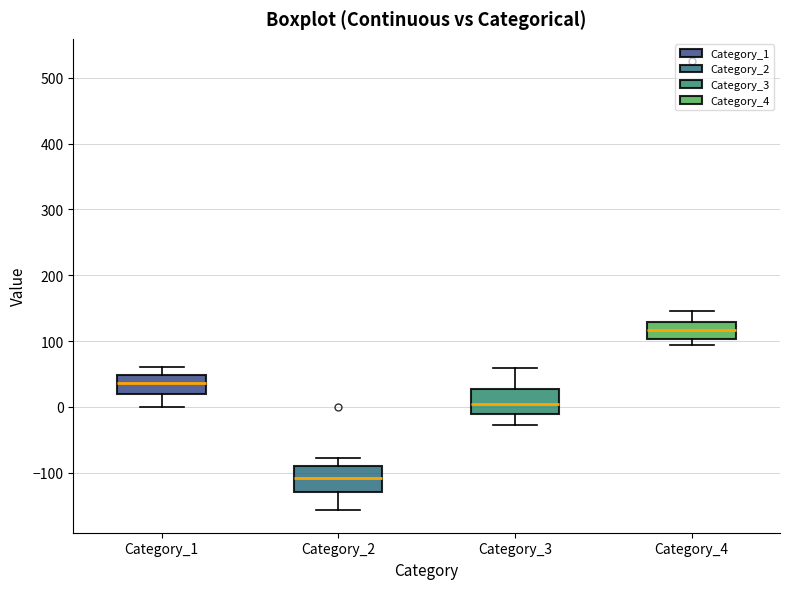

Reading left to right, read every box against the y-axis: the position of its median line, the range the box covers, and the ends of its whiskers. The values are not printed on the chart, so give them approximately, as read against the axis.

Category_1: median 40, box 20 to 50, whiskers 0 to 60
Category_2: median -110, box -130 to -90, whiskers -160 to -80
Category_3: median 0, box -10 to 30, whiskers -30 to 60
Category_4: median 120, box 100 to 130, whiskers 90 to 150